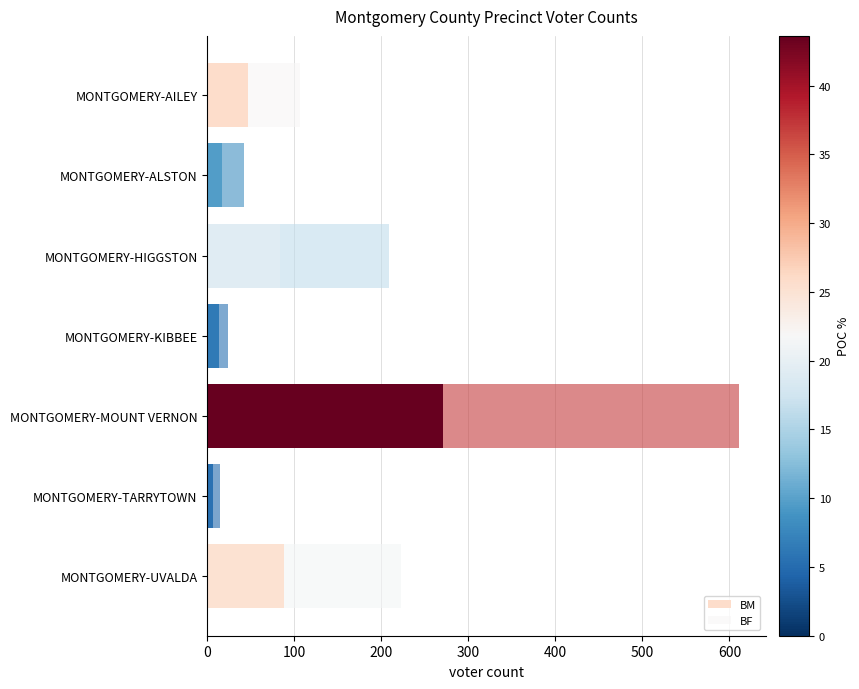

At which label does BM reach its peak?

MONTGOMERY-MOUNT VERNON